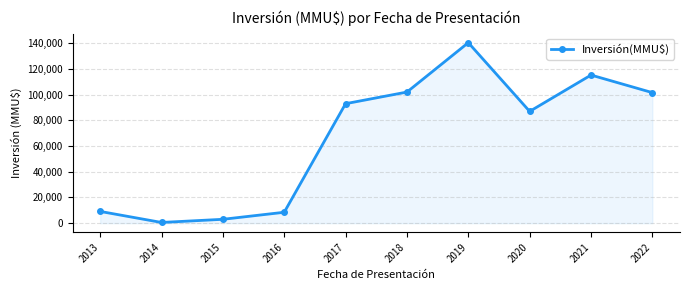

What is the value of the 4th point from the left?

8483